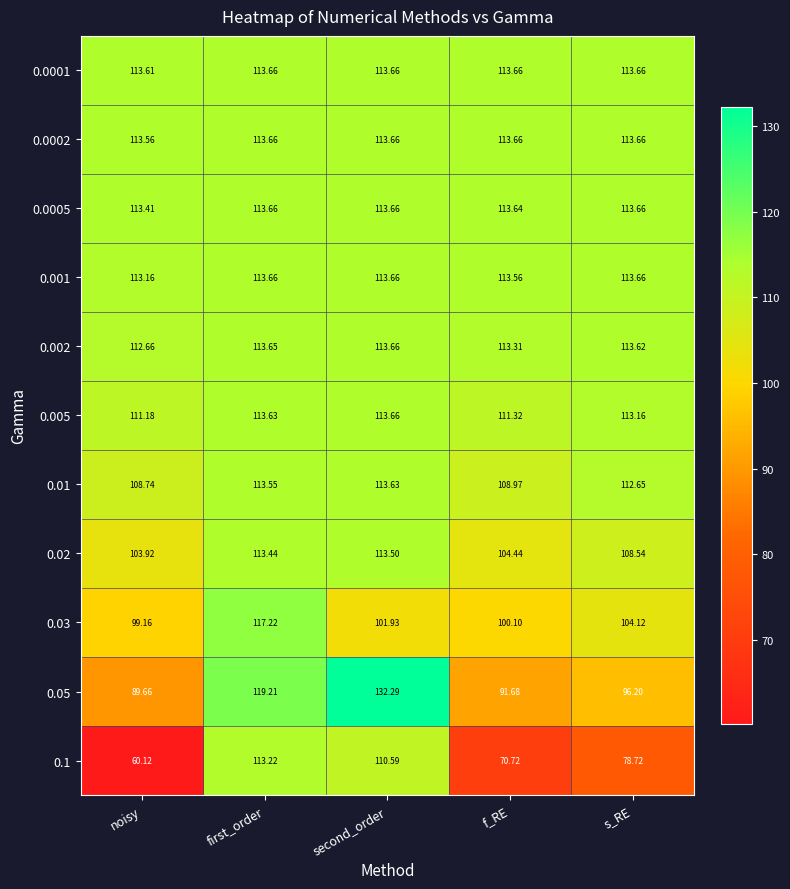

At which label is 0.01 closest to 111?

s_RE